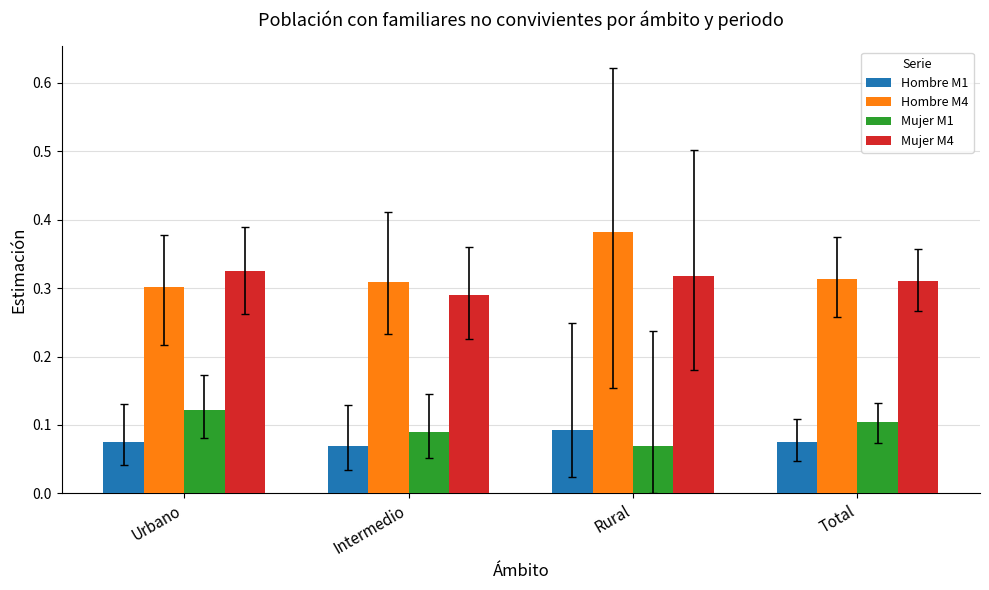

Rank the series by their maximum value, from highest to lowest.

Hombre M4, Mujer M4, Mujer M1, Hombre M1